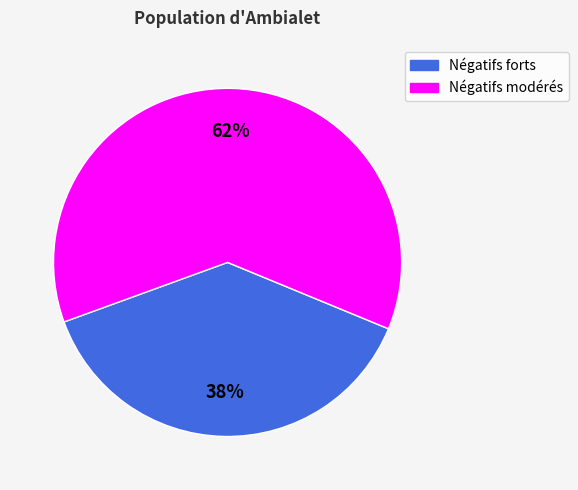

To the nearest percent, what is the average slice percentage?

50%